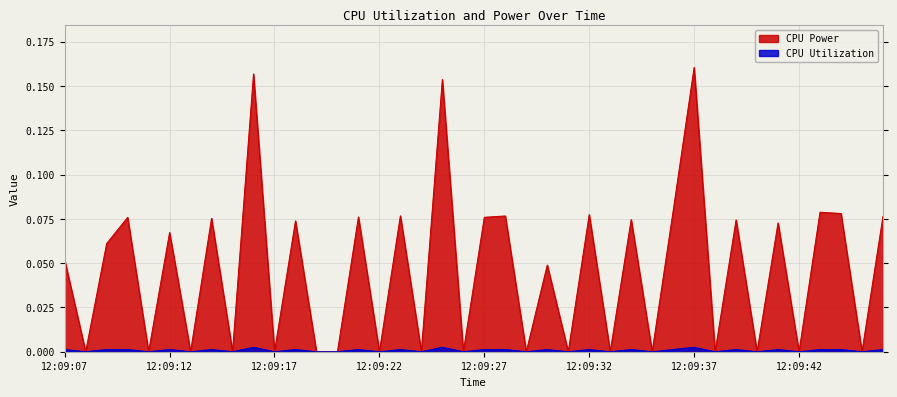

How many CPU Utilization values are between 0 and 1?

40